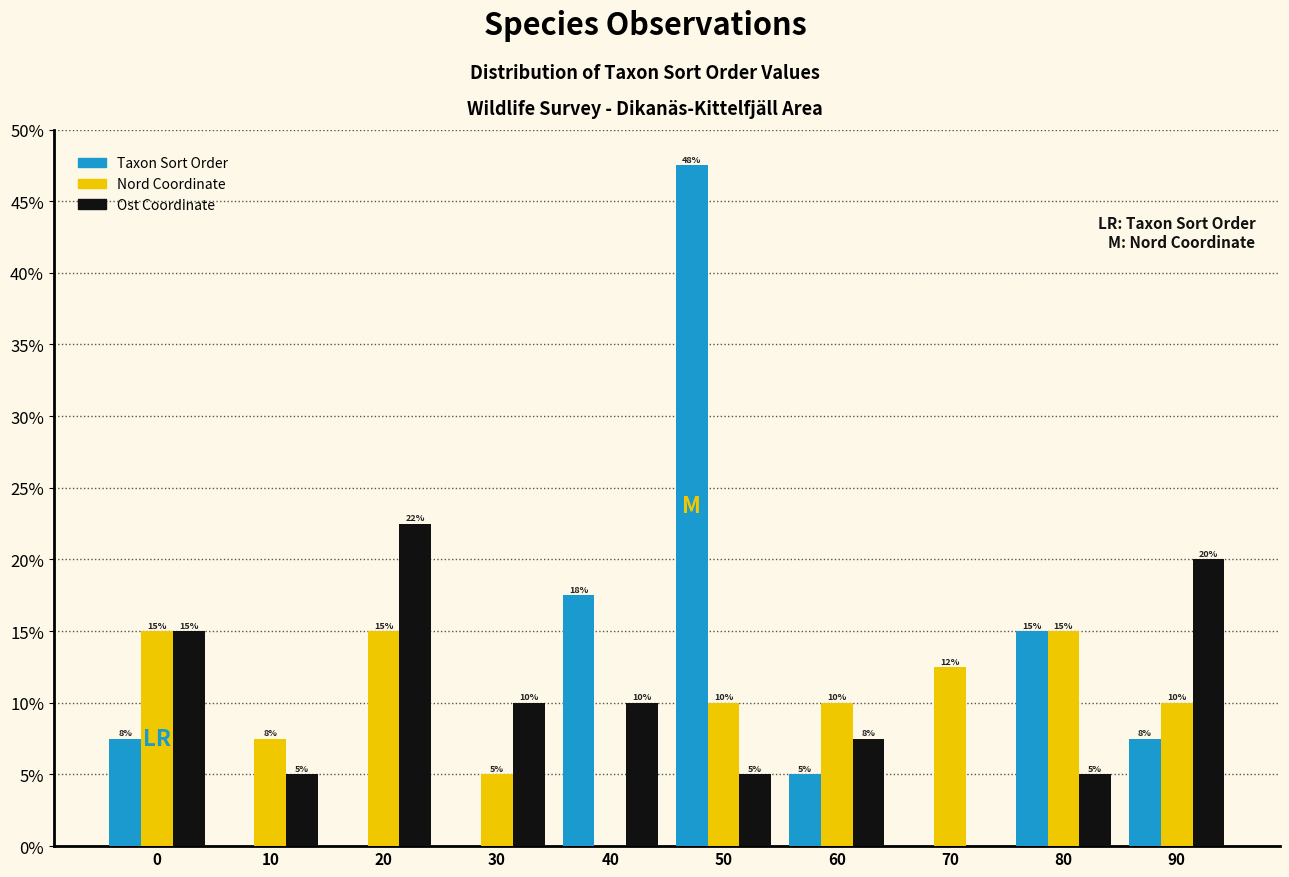

What is the sum of the Nord Coordinate values at 50 and 0?

25.0